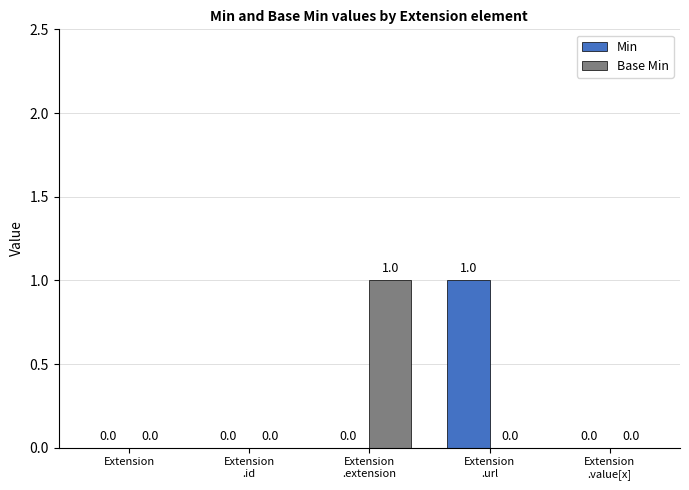

Reading left to right, list all the values displayed in this chart.

Min: Extension=0	Extension
.id=0	Extension
.extension=0	Extension
.url=1	Extension
.value[x]=0
Base Min: Extension=0	Extension
.id=0	Extension
.extension=1	Extension
.url=0	Extension
.value[x]=0